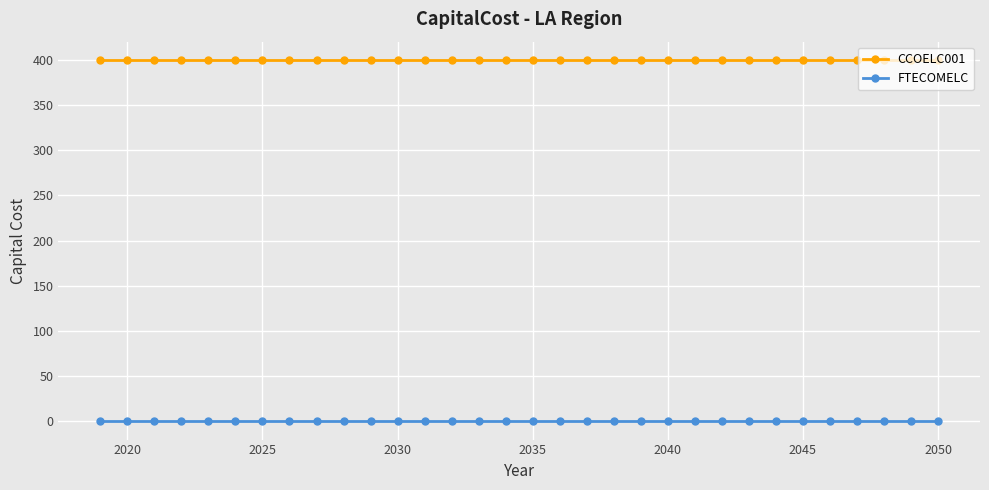

Rank the series by their maximum value, from lowest to highest.

FTECOMELC, CCOELC001